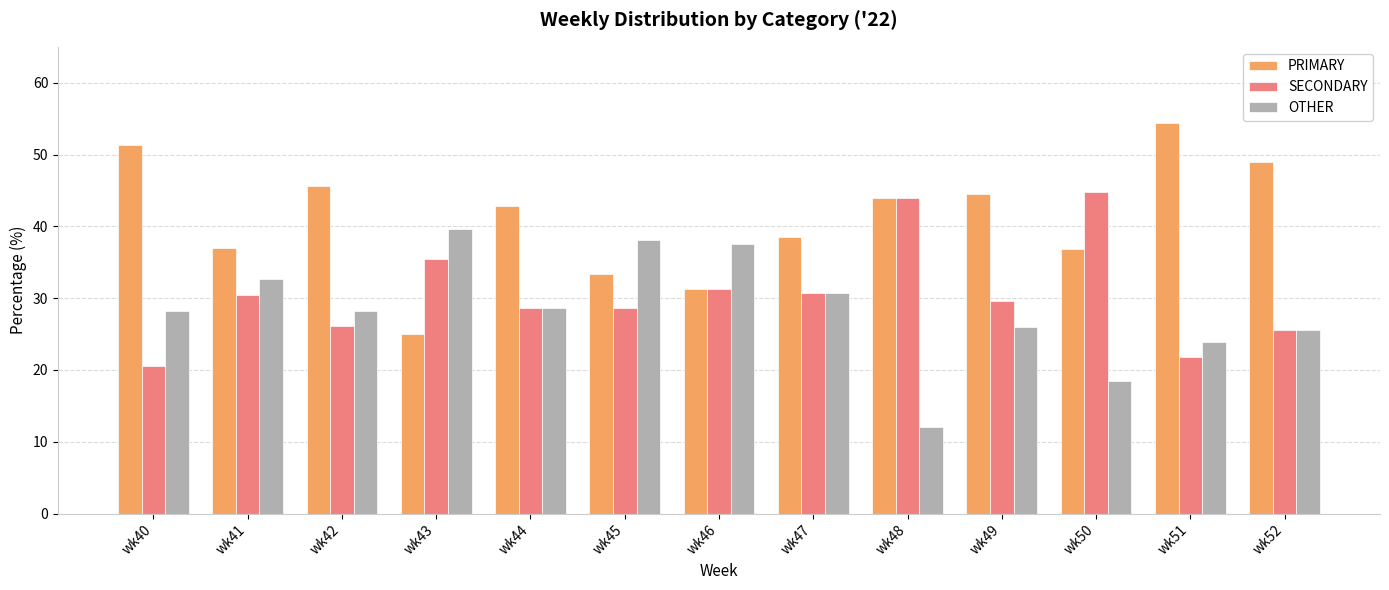

Does the chart contain stacked bars?

No